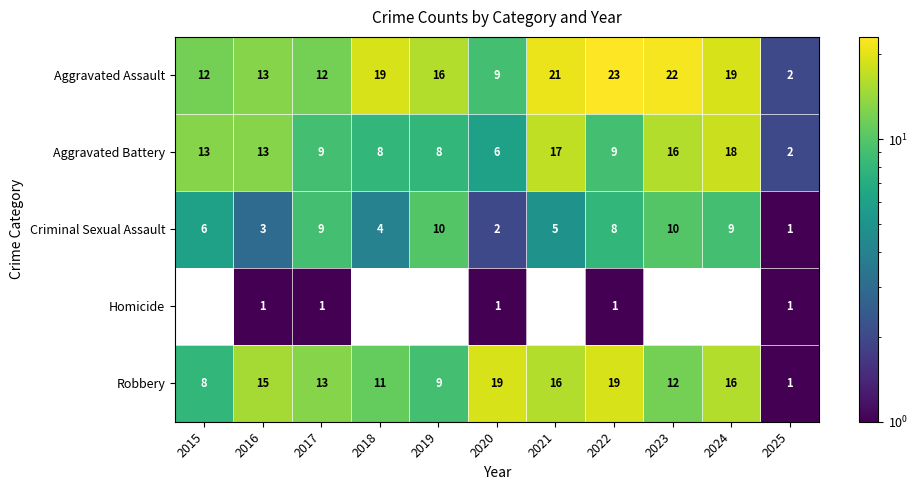

What is the spread (max minus min) of values at 2022?

22